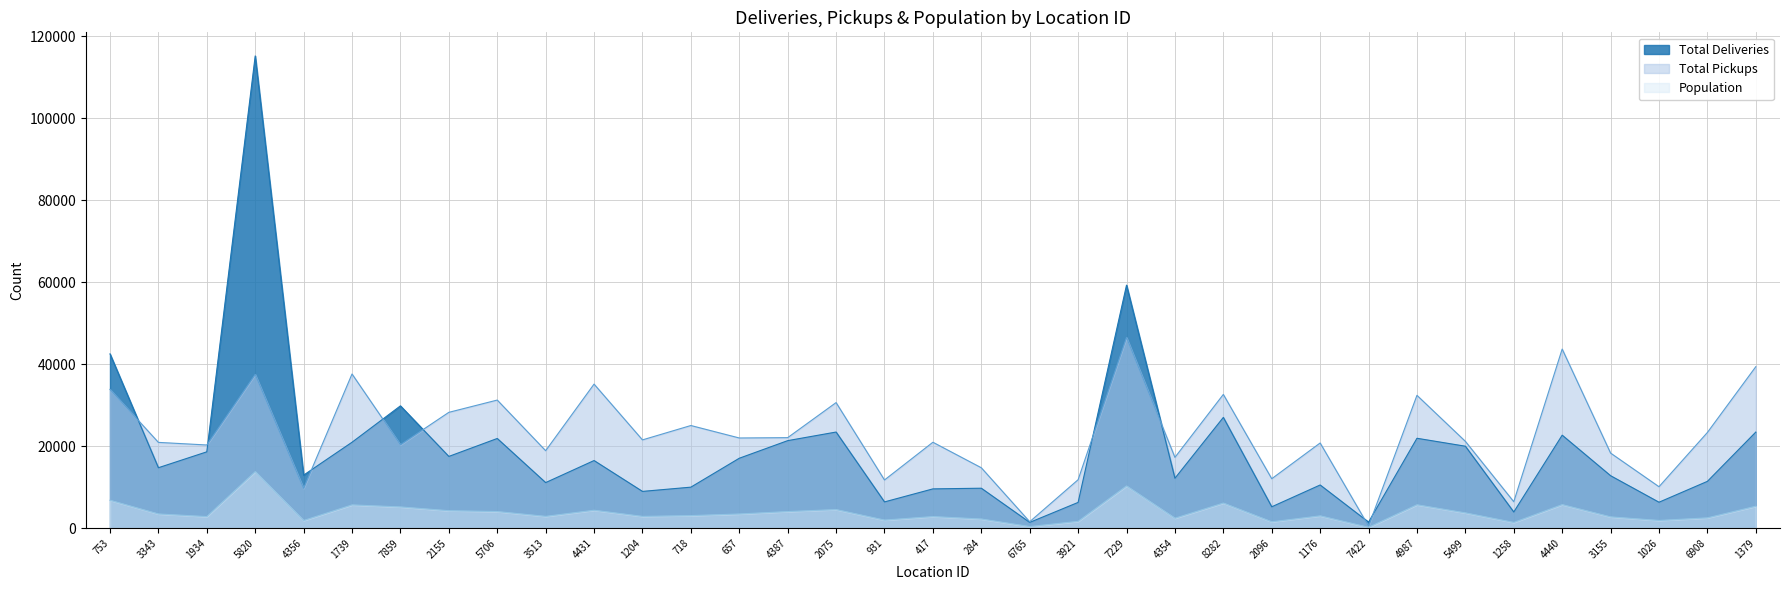

Which series has the largest total across all categories?

Total Pickups